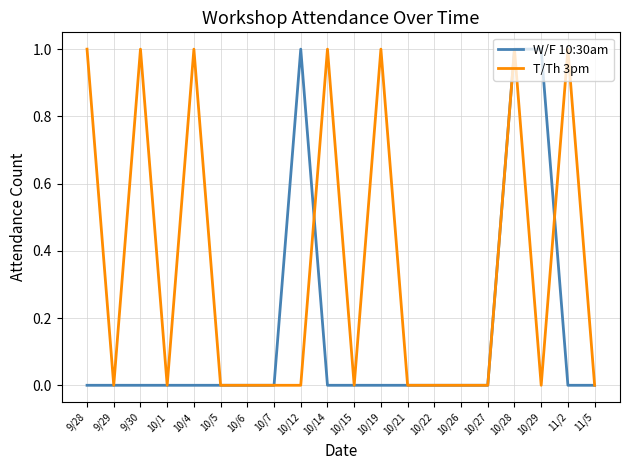

The W/F 10:30am series shows 0 at 10/4. True or false?

True